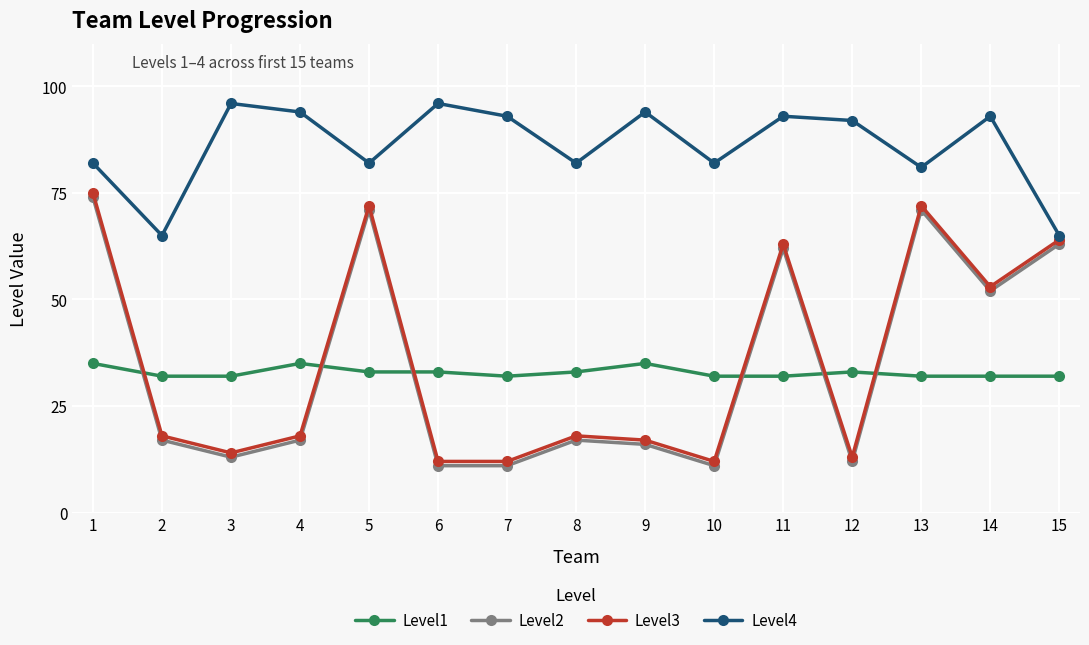

Where does the Level4 series first go above 92?

3